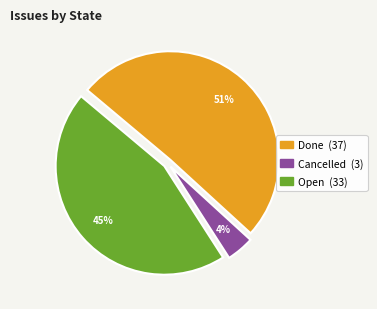

Between Done and Cancelled, which is larger?

Done